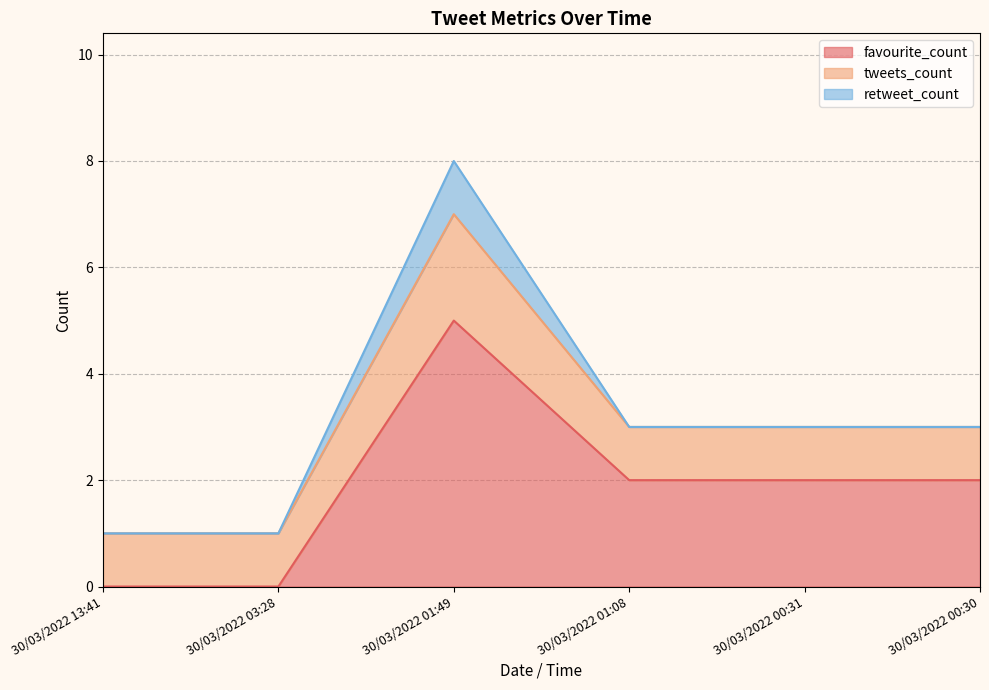

How many categories are shown in the chart?

6